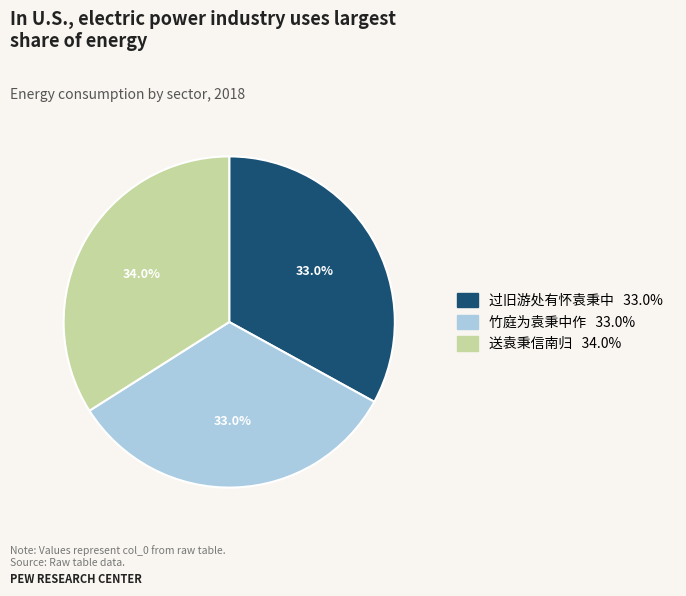

To the nearest percent, what is the average slice percentage?

33%